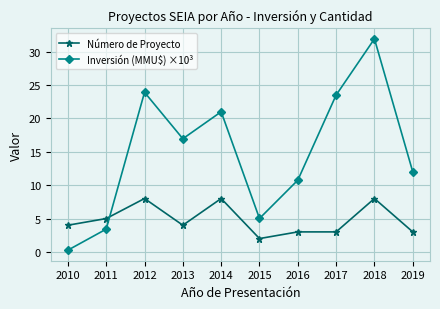

Between 2014 and 2018, which series saw the biggest shift?

Inversión (MMU$) ×10³